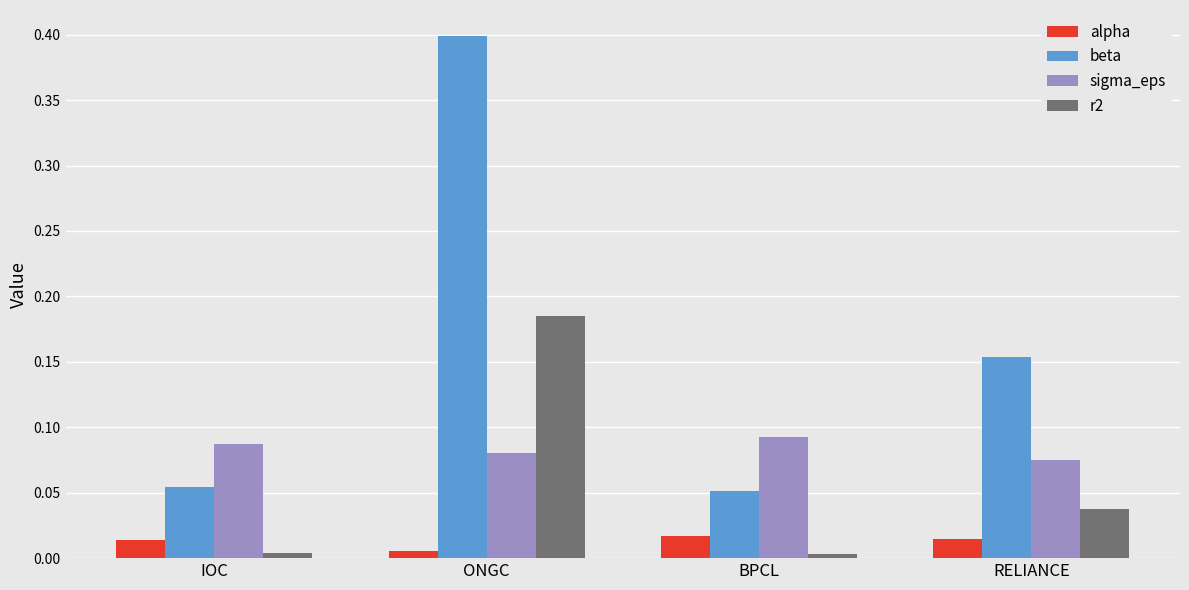

Which series has the largest total across all categories?

beta